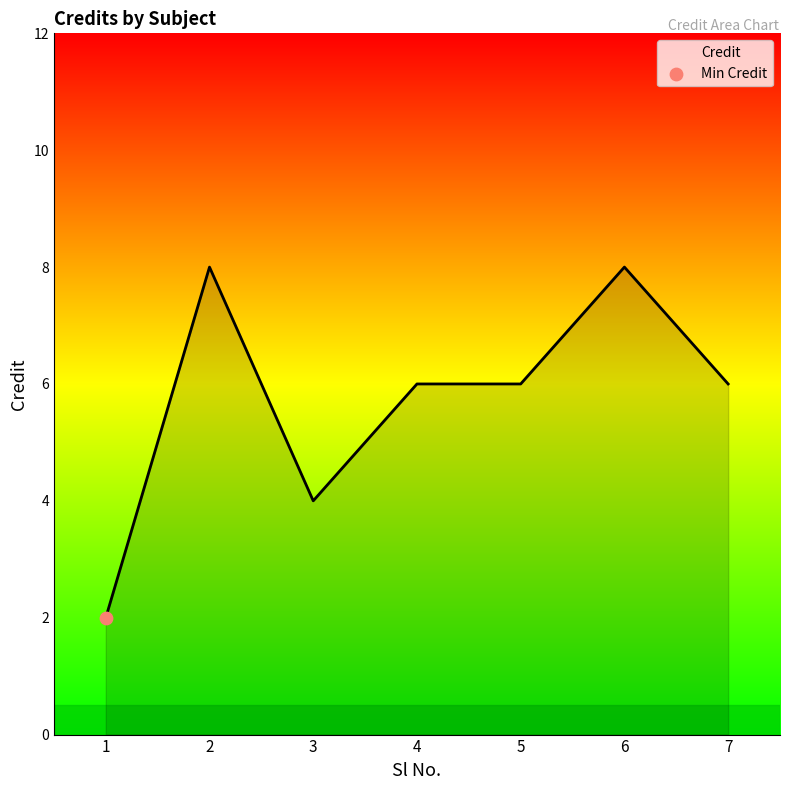

Between 1 and 7, which is larger?

7